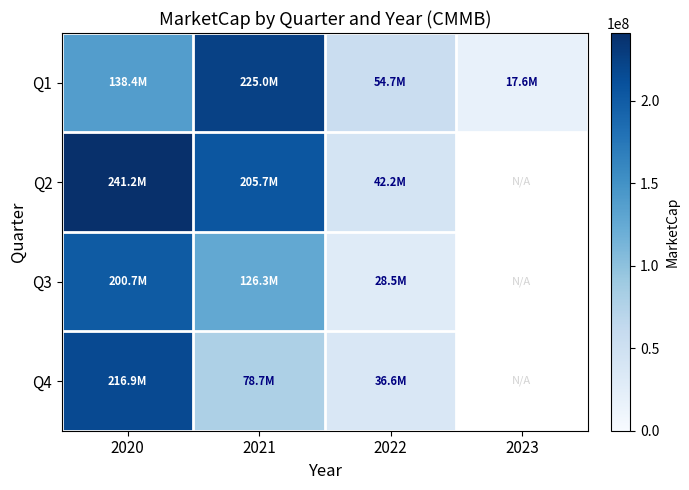

Which label corresponds to the smallest value in the chart?

2023